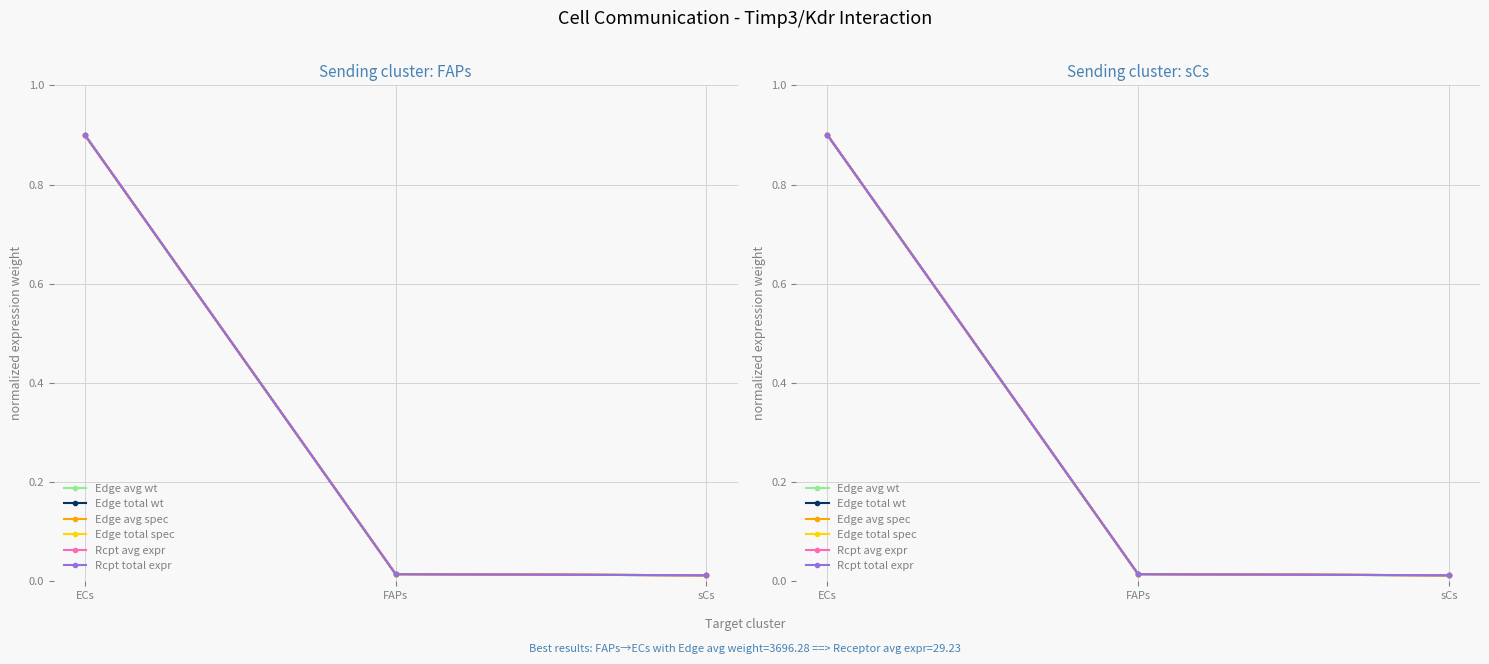

At which category is the sum across all series the highest?

ECs